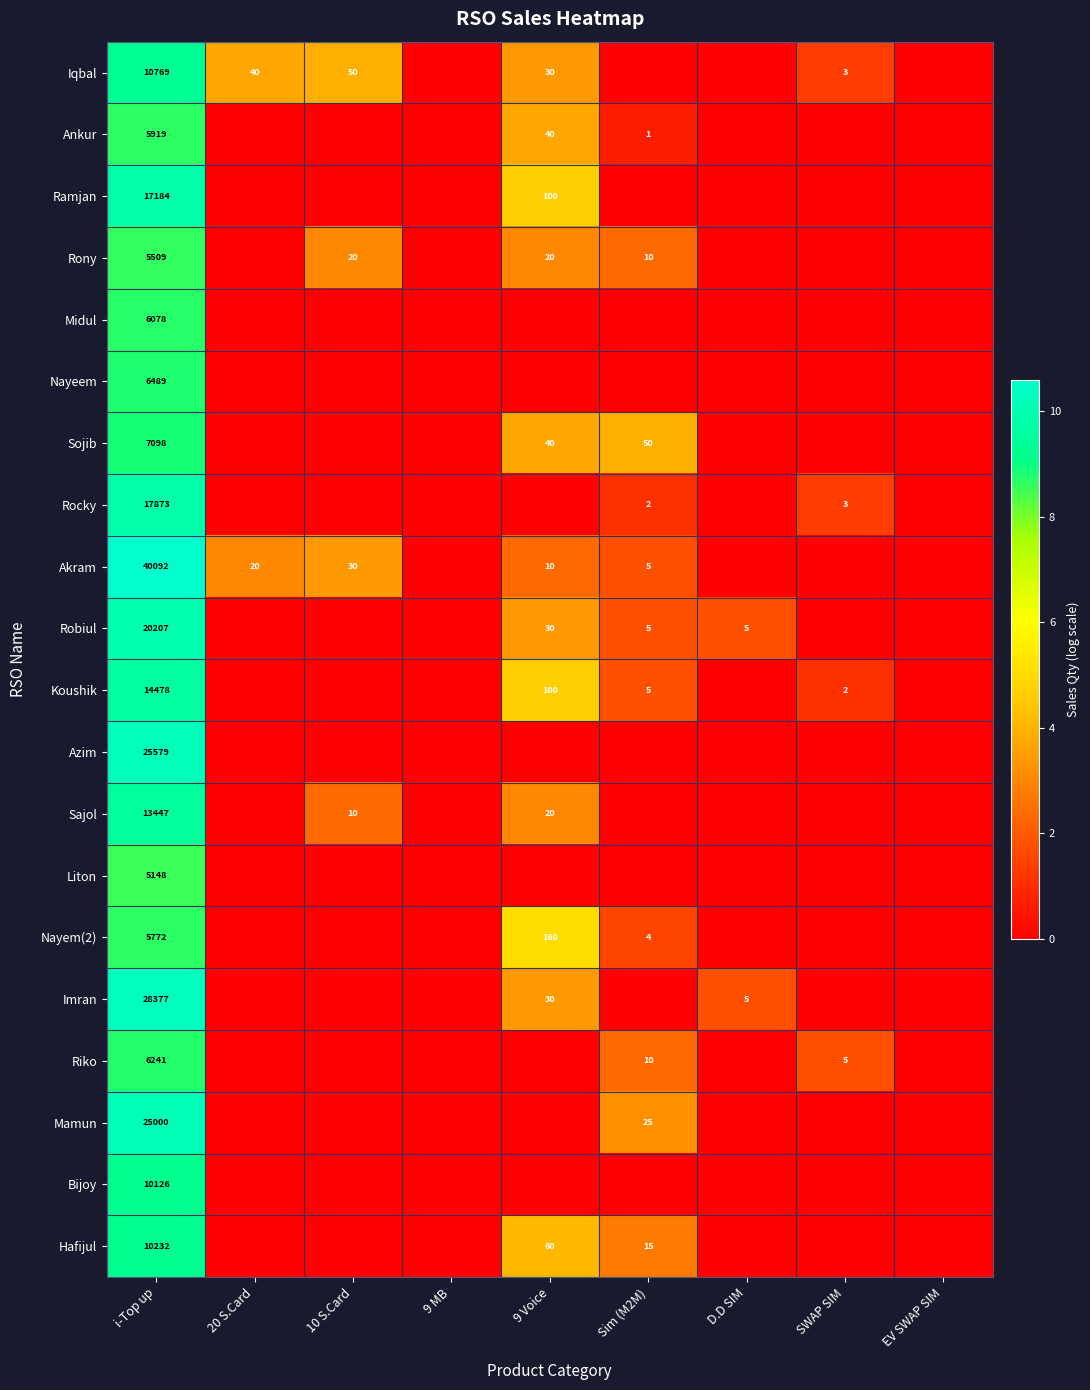

At which category is the sum across all series the highest?

i-Top up